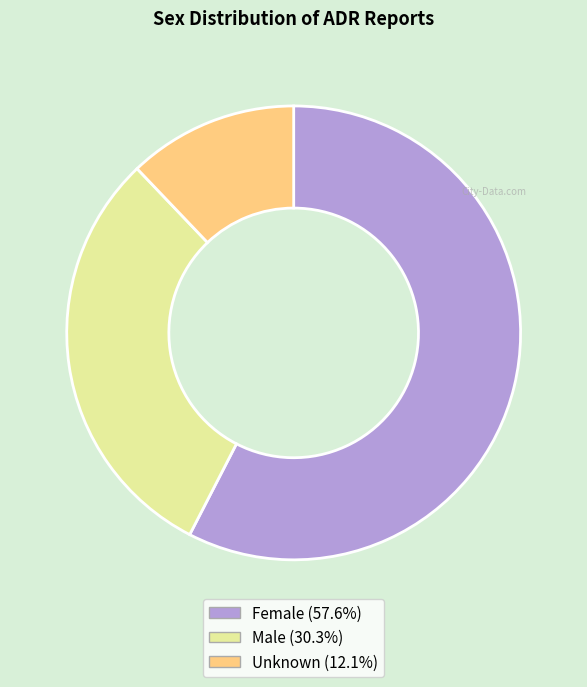

What is the ratio of the value at Unknown to the value at Male?

0.4